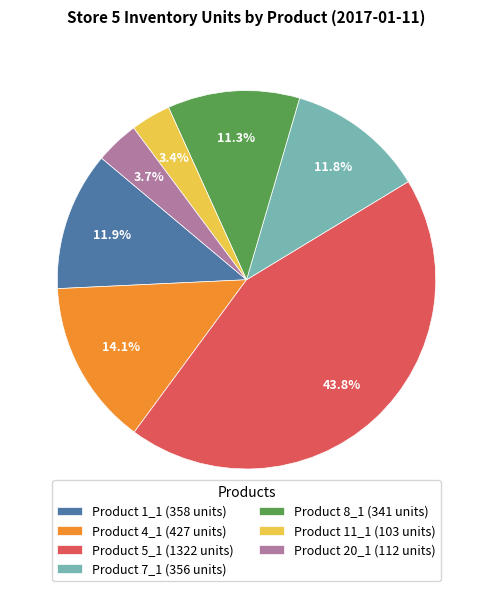

Approximately how many times larger is the value at Product 7_1 (356 units) compared to Product 1_1 (358 units)?

1.0